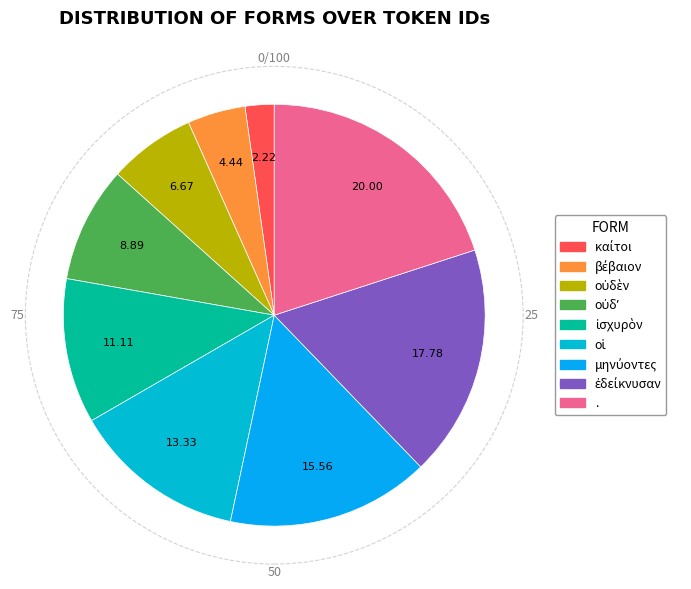

To the nearest percent, what is the difference between the βέβαιον and οἱ slice percentages?

9%